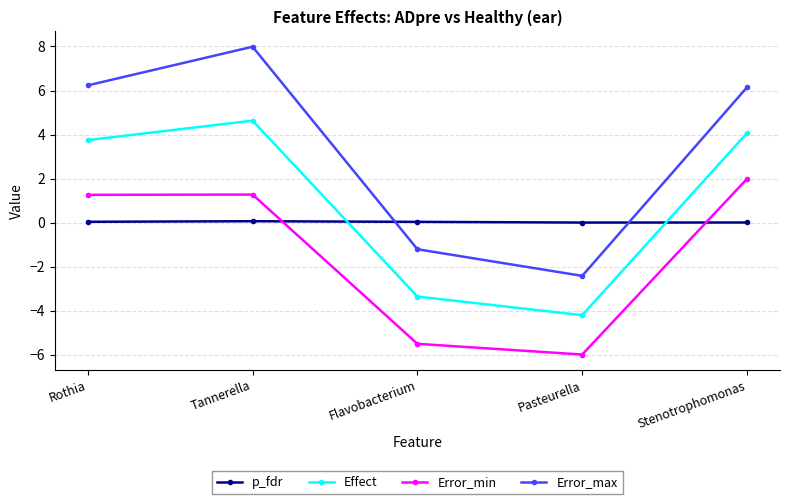

Which series has the largest range (max minus min)?

Error_max